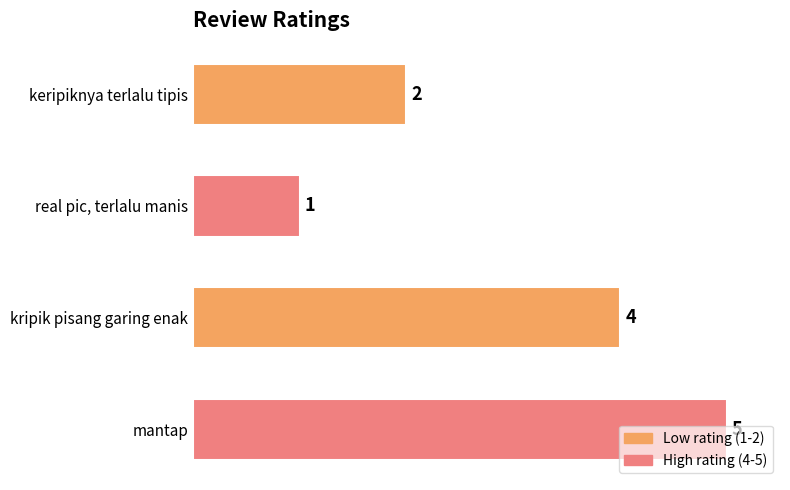

What is the sum of all values?

12